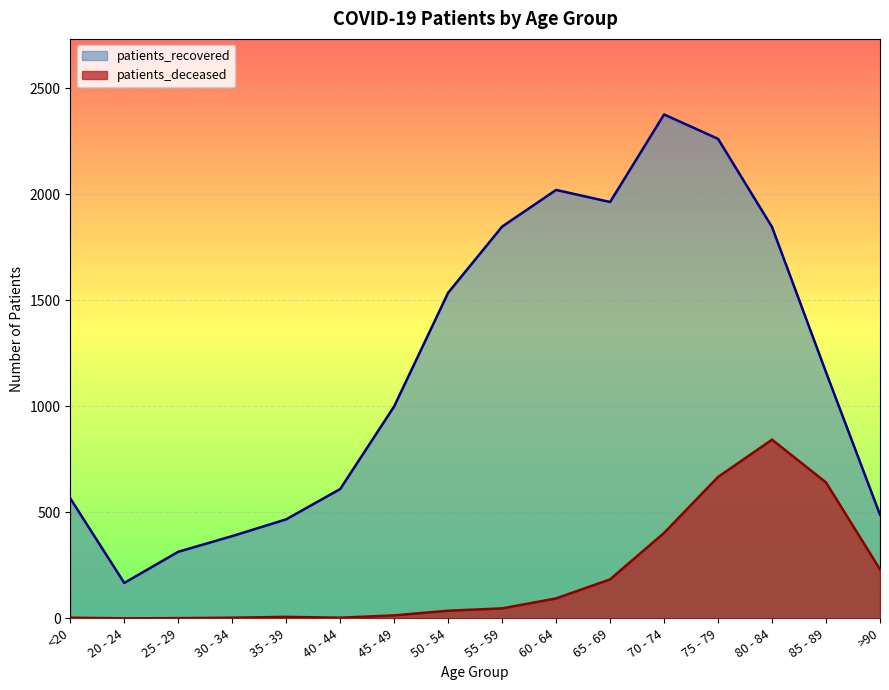

What are all the series names shown in the legend?

patients_recovered, patients_deceased